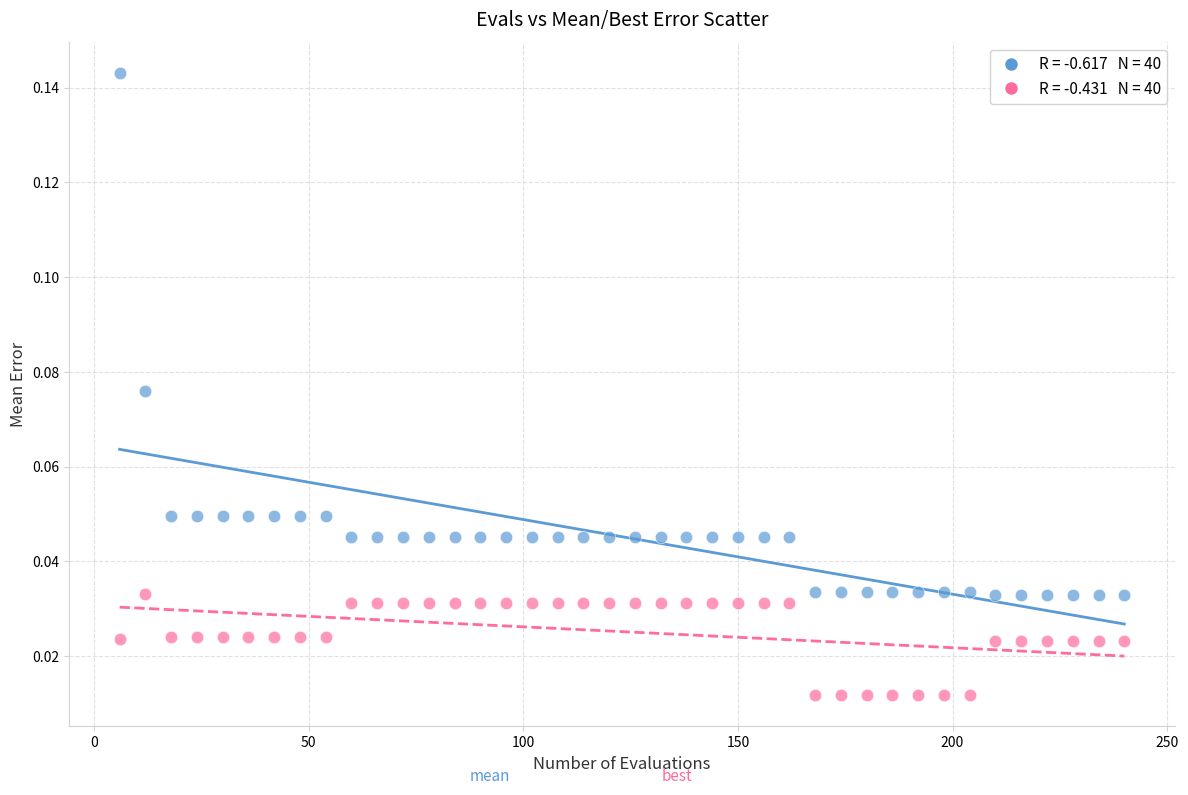

Across all data points, what is the range of X values (max minus min)?

234.0